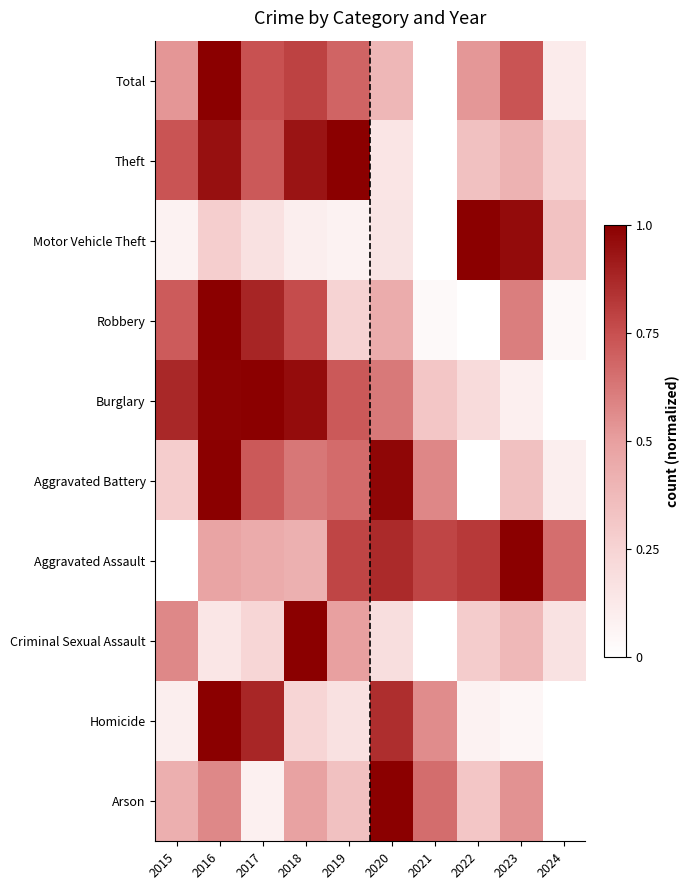

Which category has the highest value across all series?

2016